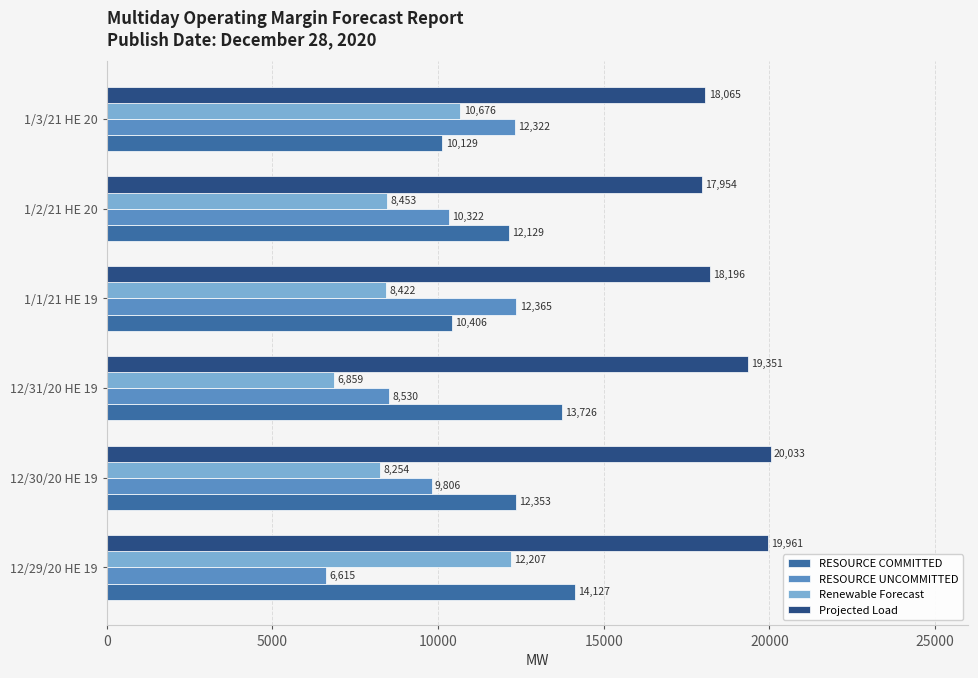

What are all the series names shown in the legend?

RESOURCE COMMITTED, RESOURCE UNCOMMITTED, Renewable Forecast, Projected Load